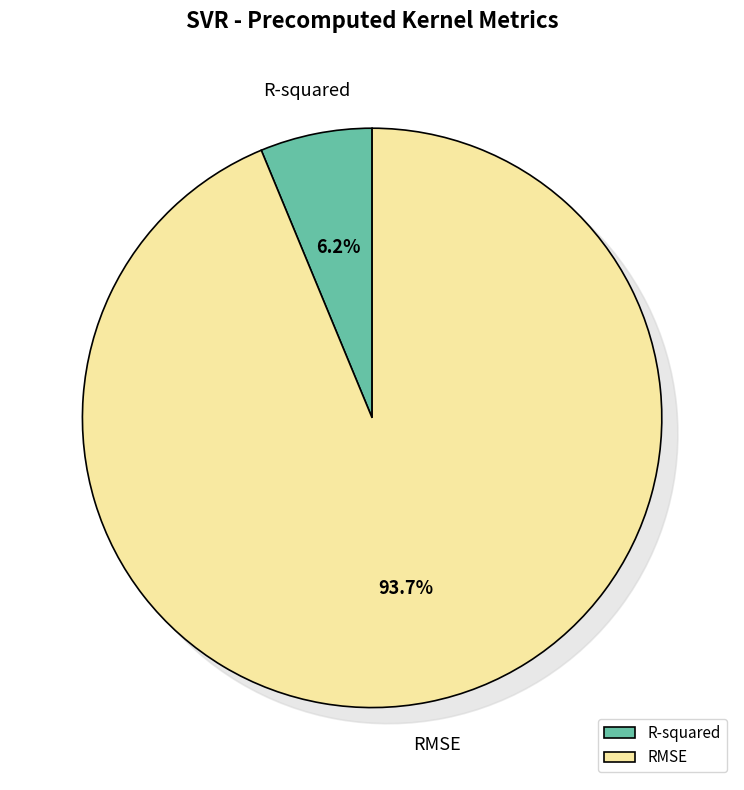

Which slice is the smallest?

R-squared